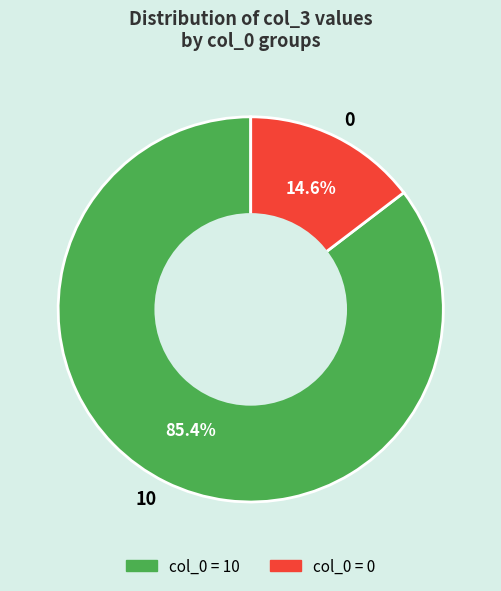

Which category has the smallest portion of the pie?

0